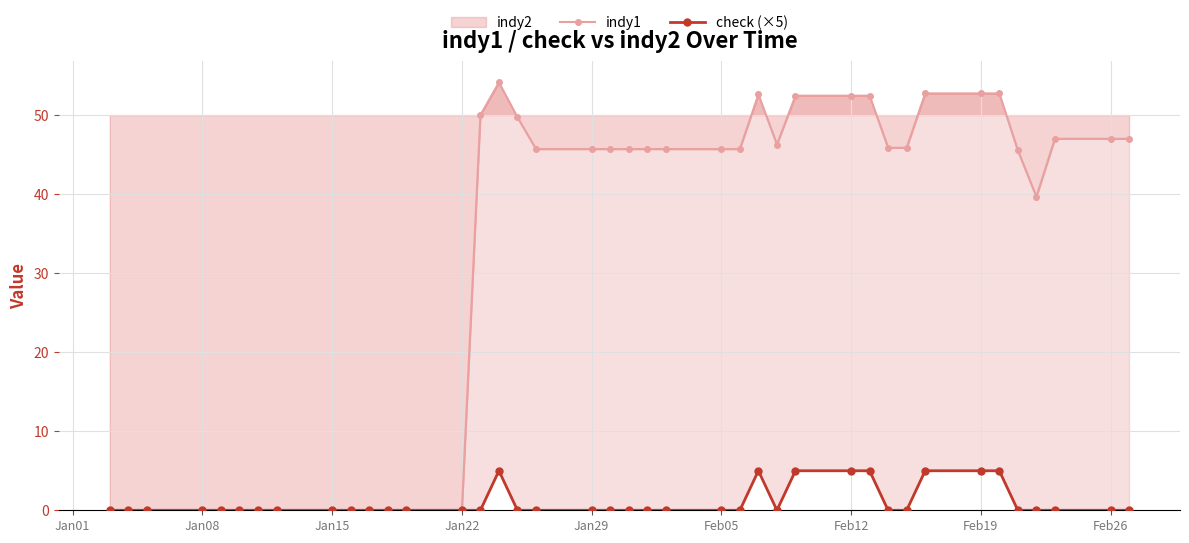

How many lines are shown in the chart?

2